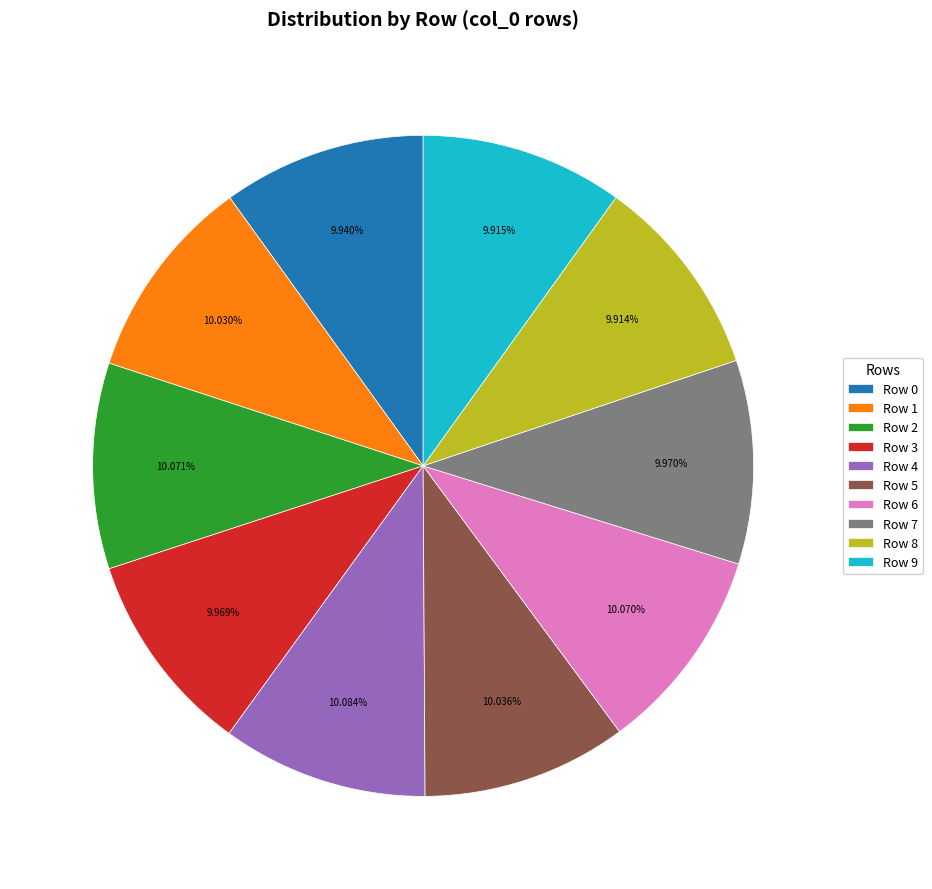

Does Row 0 account for over 50% of the chart?

No